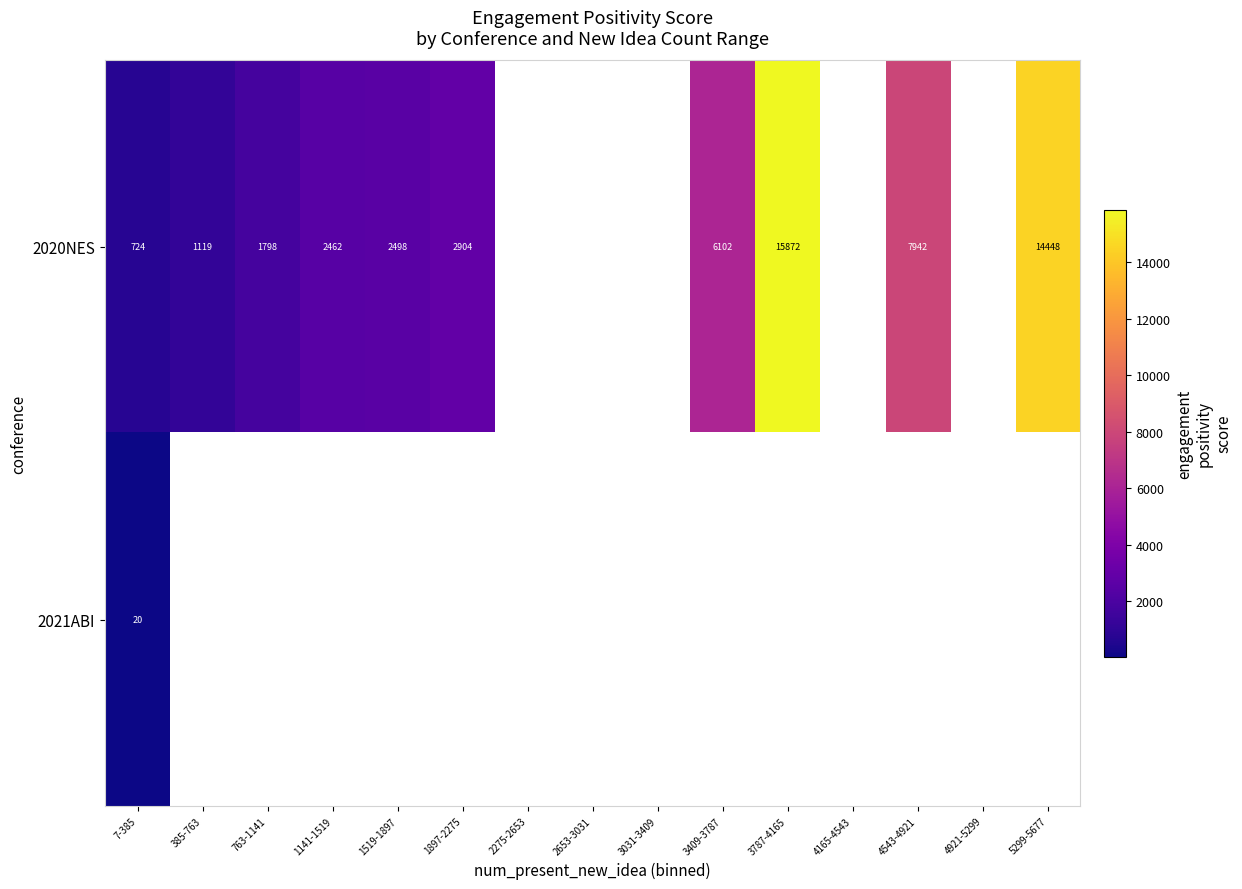

The value of 2020NES at 763-1141 is 871. True or false?

False